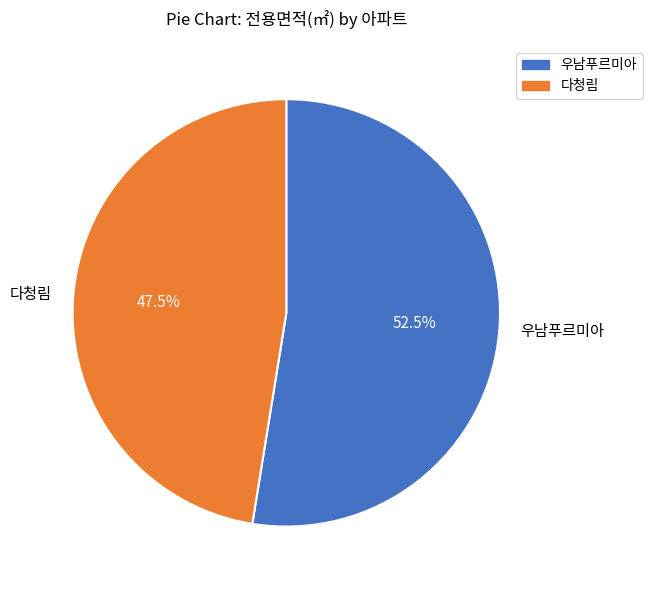

How many slices are in this pie chart?

2